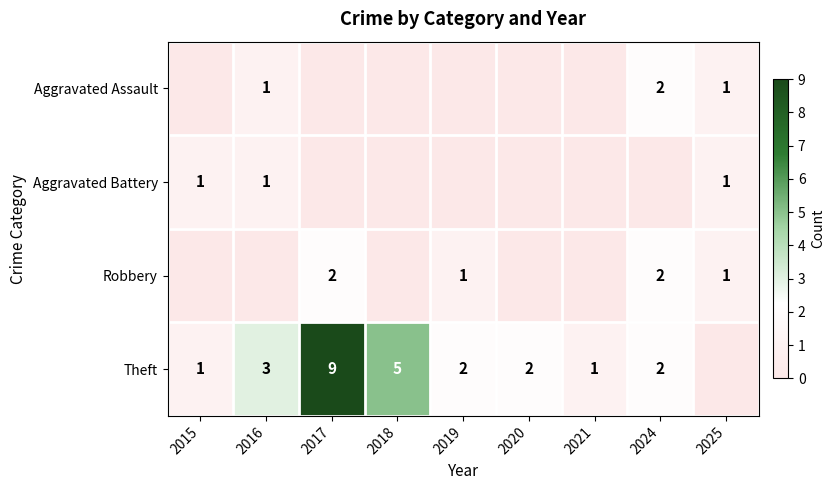

The Aggravated Assault series shows 1 at 2016. True or false?

True